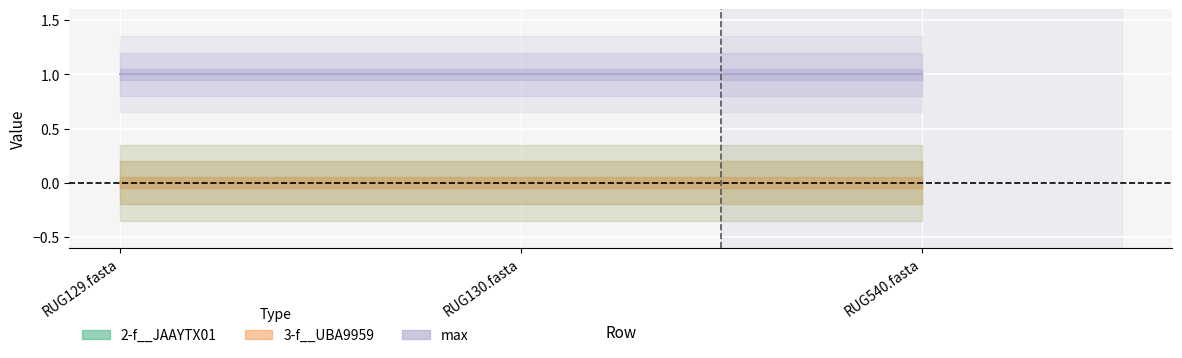

Is this an area chart (filled region under the line)?

No